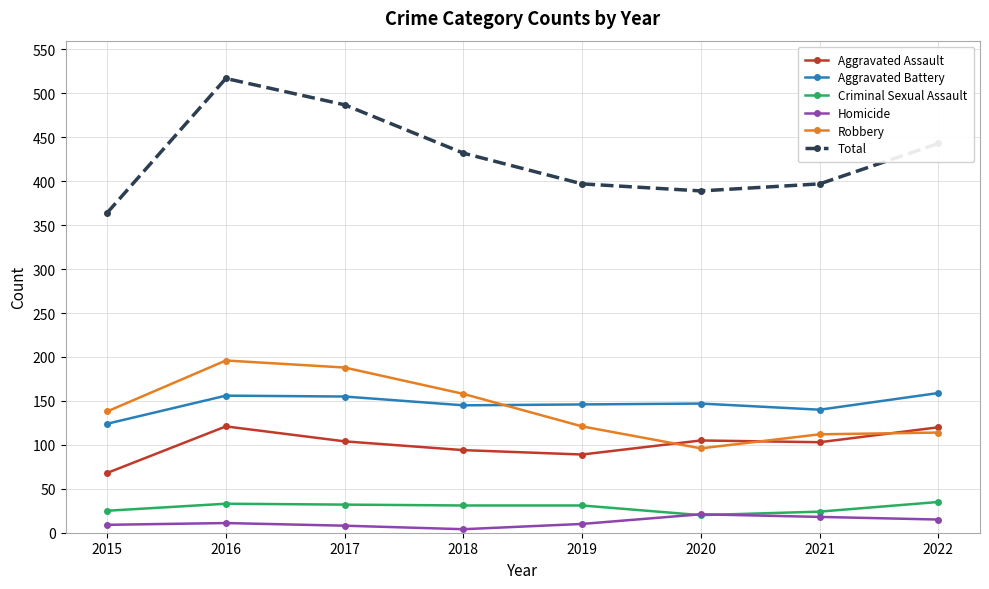

What is the spread (max minus min) of values at 2019?

387